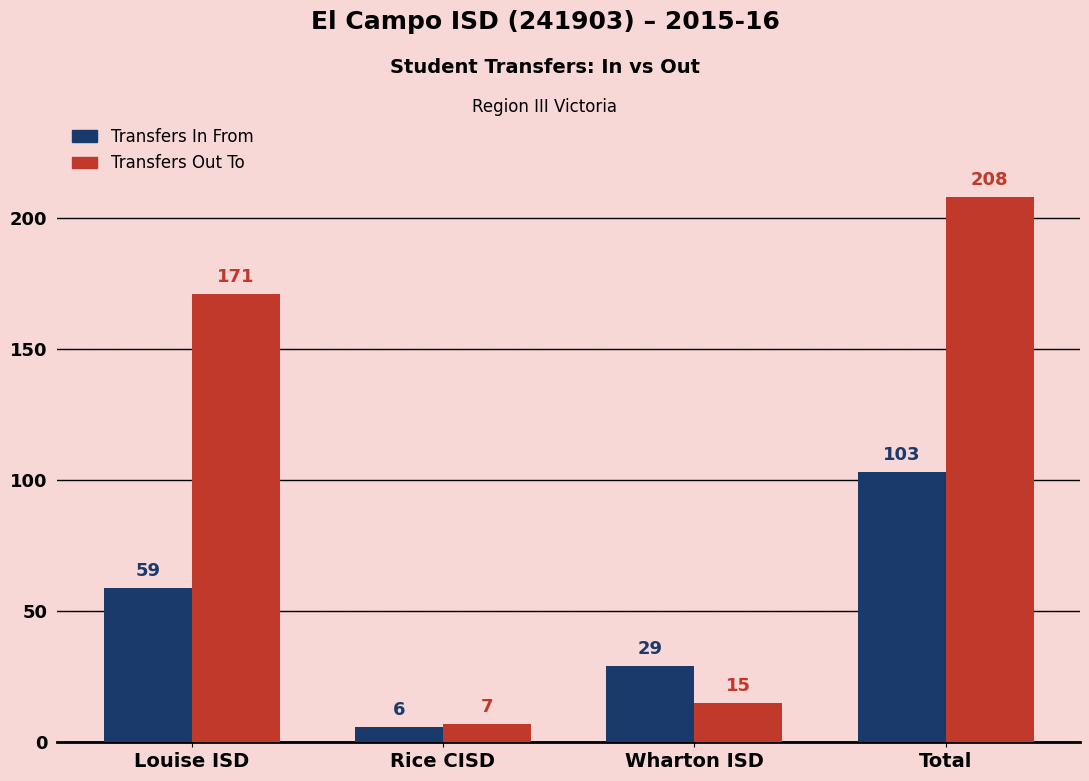

Which series changed the most between Louise ISD and Total?

Transfers In From